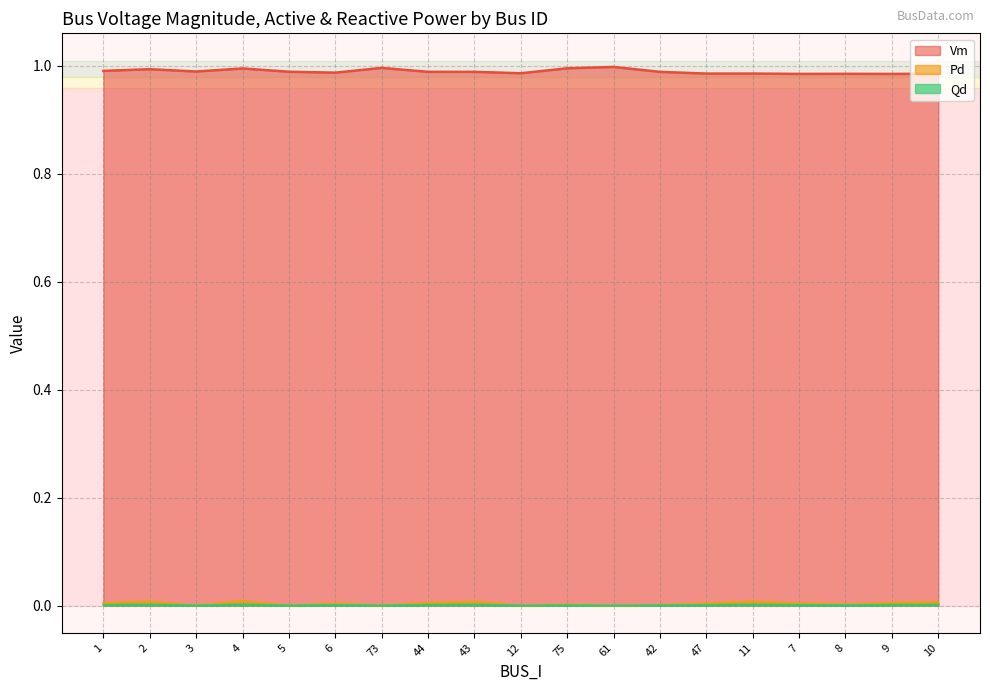

How many lines are shown in the chart?

3